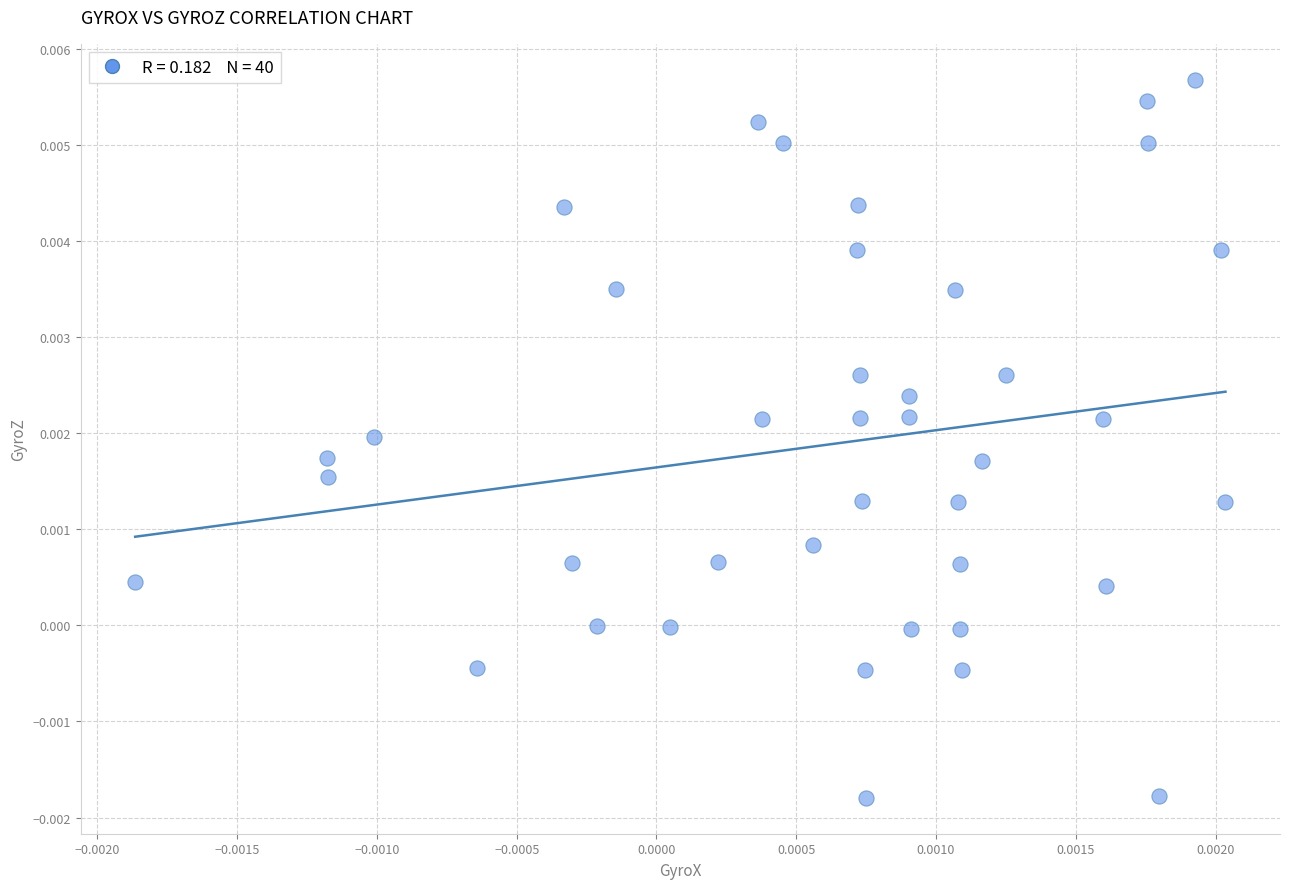

Count the number of points in this scatter plot.

40